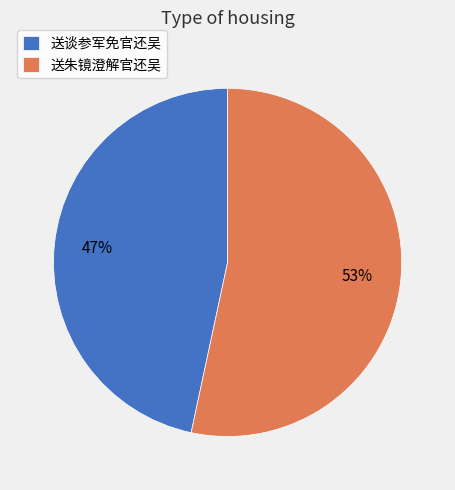

Do 送谈参军免官还吴 and 送朱镜澄解官还吴 together represent more than half of the pie?

Yes